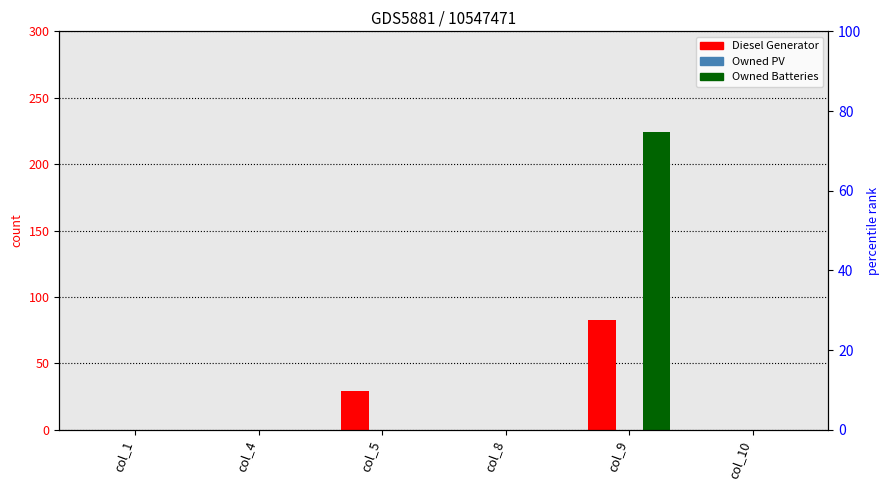

At which label is Owned Batteries closest to 112?

col_1